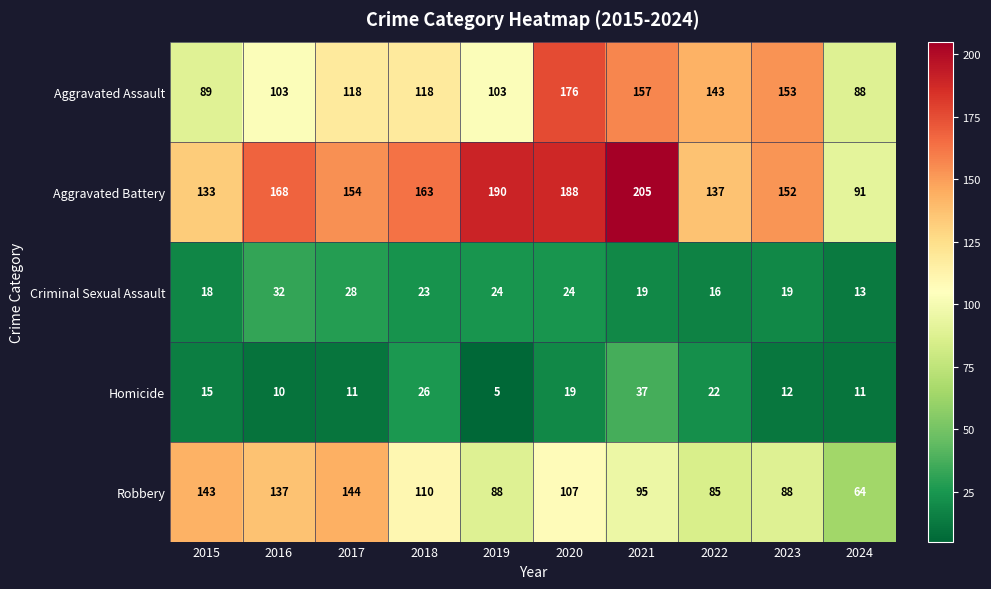

Which category has the lowest value across all series?

2019